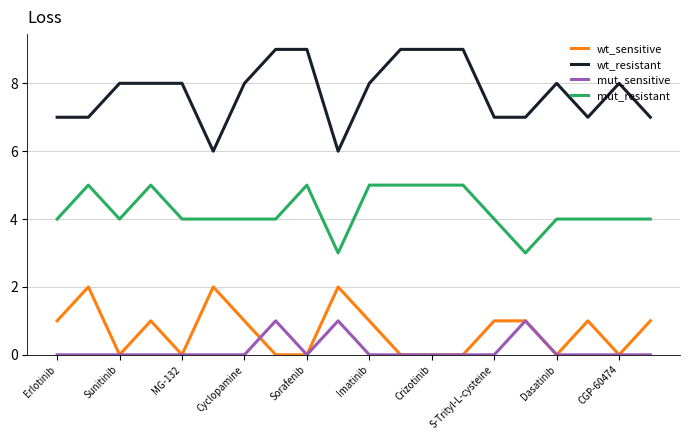

List the series in order of their peak value, highest first.

wt_resistant, mut_resistant, wt_sensitive, mut_sensitive